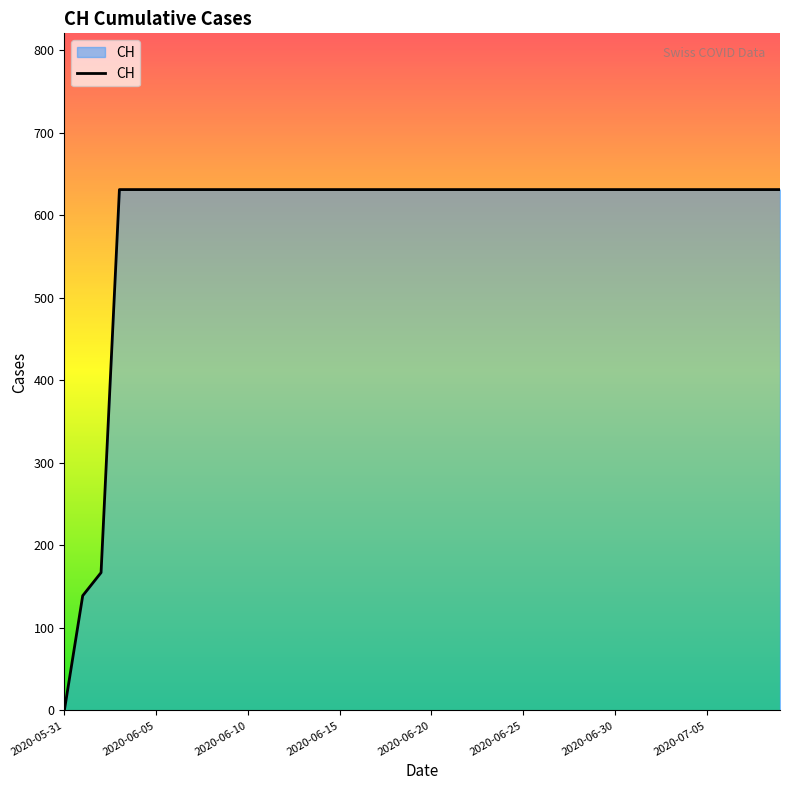

What is the difference between the second highest and second lowest values?

492